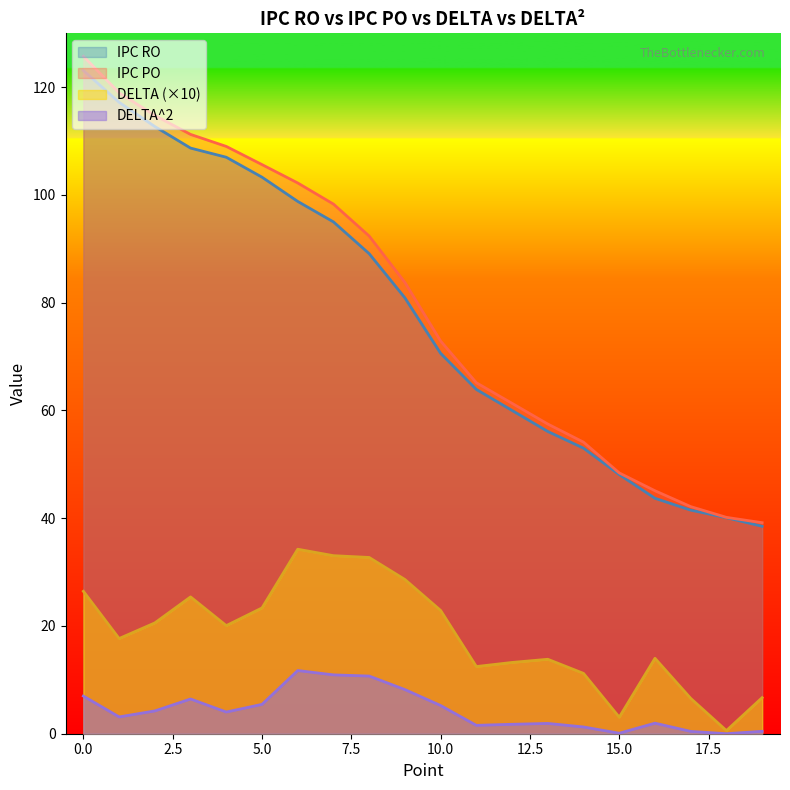

True or false: IPC RO and DELTA cross at least once.

False